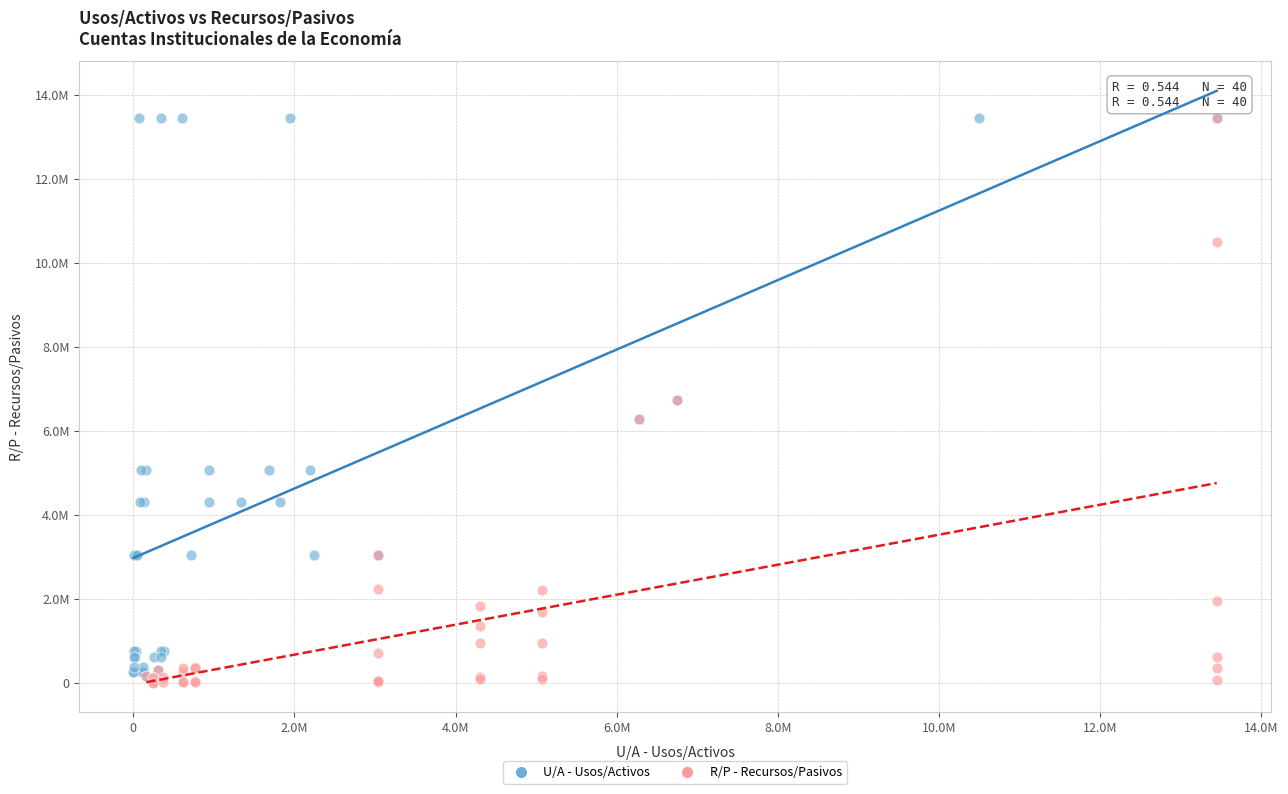

Which series has the widest spread of Y values?

R/P - Recursos/Pasivos